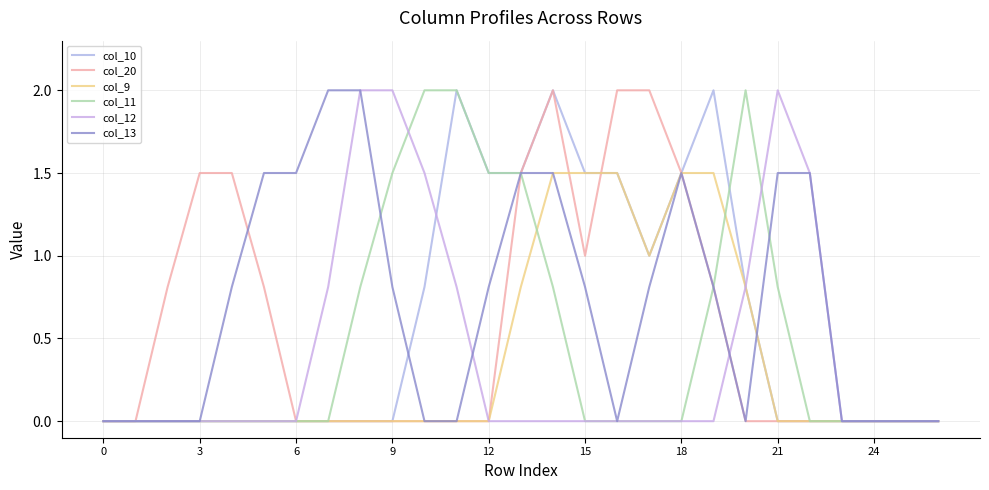

How many lines are shown in the chart?

6